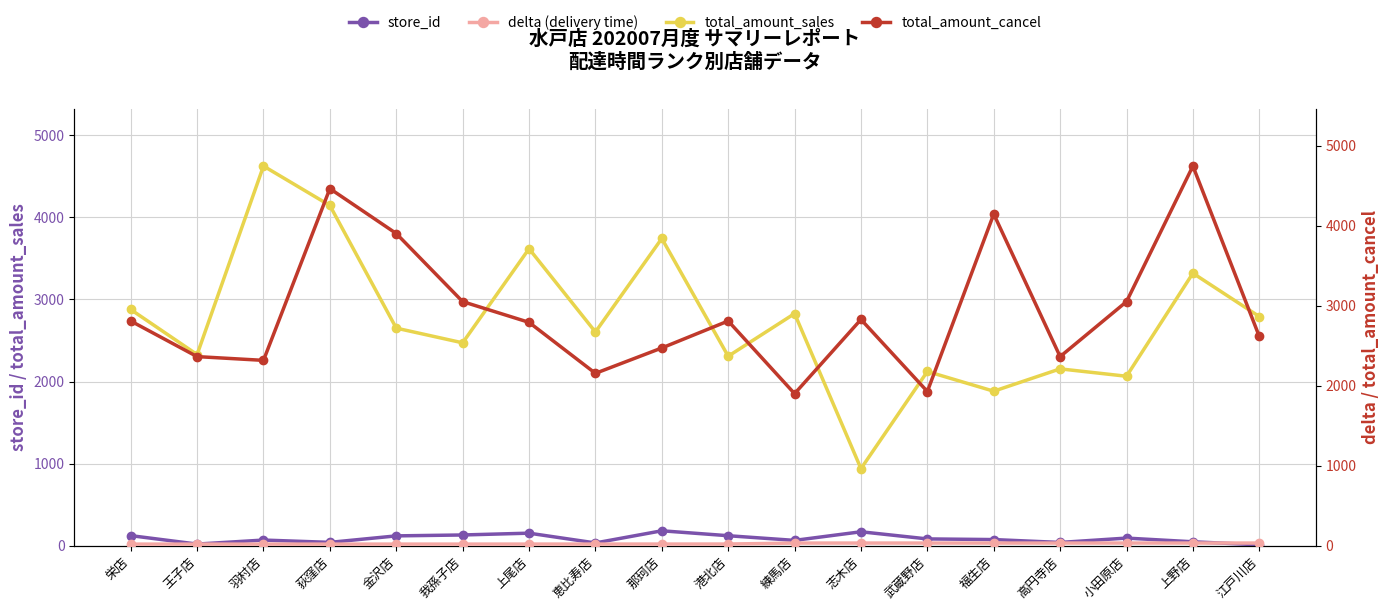

What is the label of the 9th point from the right?

港北店